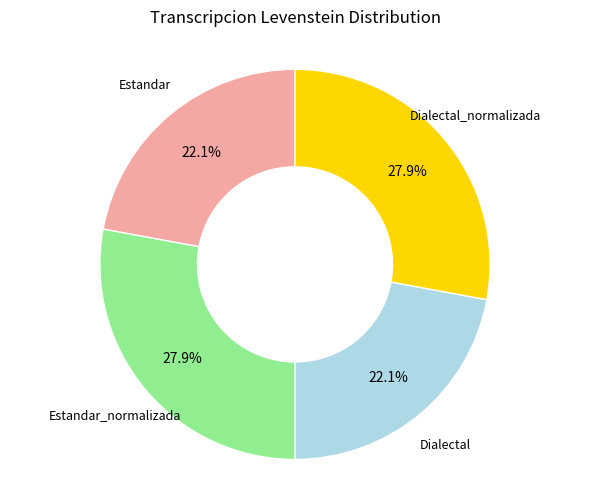

How many segments does this pie chart have?

4